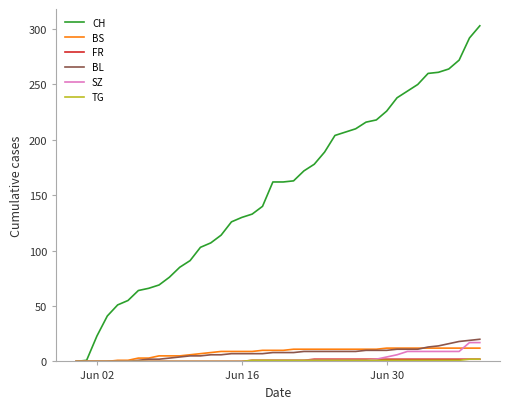

Which series has the largest total across all categories?

CH